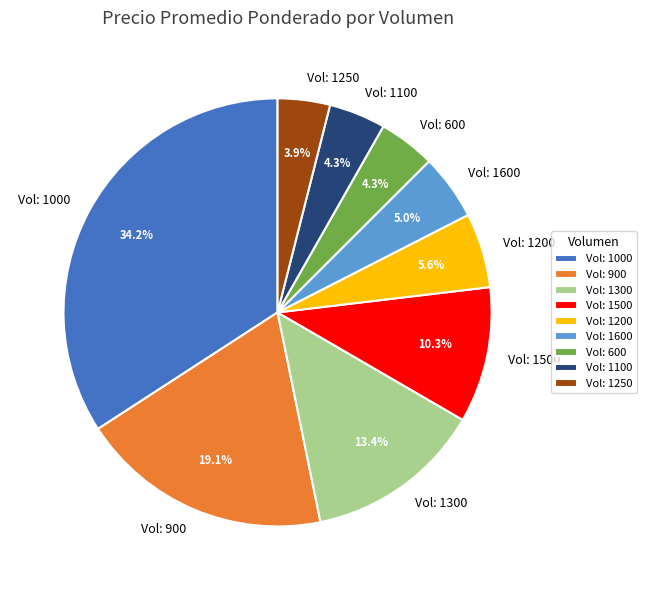

Is Vol: 1500 the majority of the pie?

No